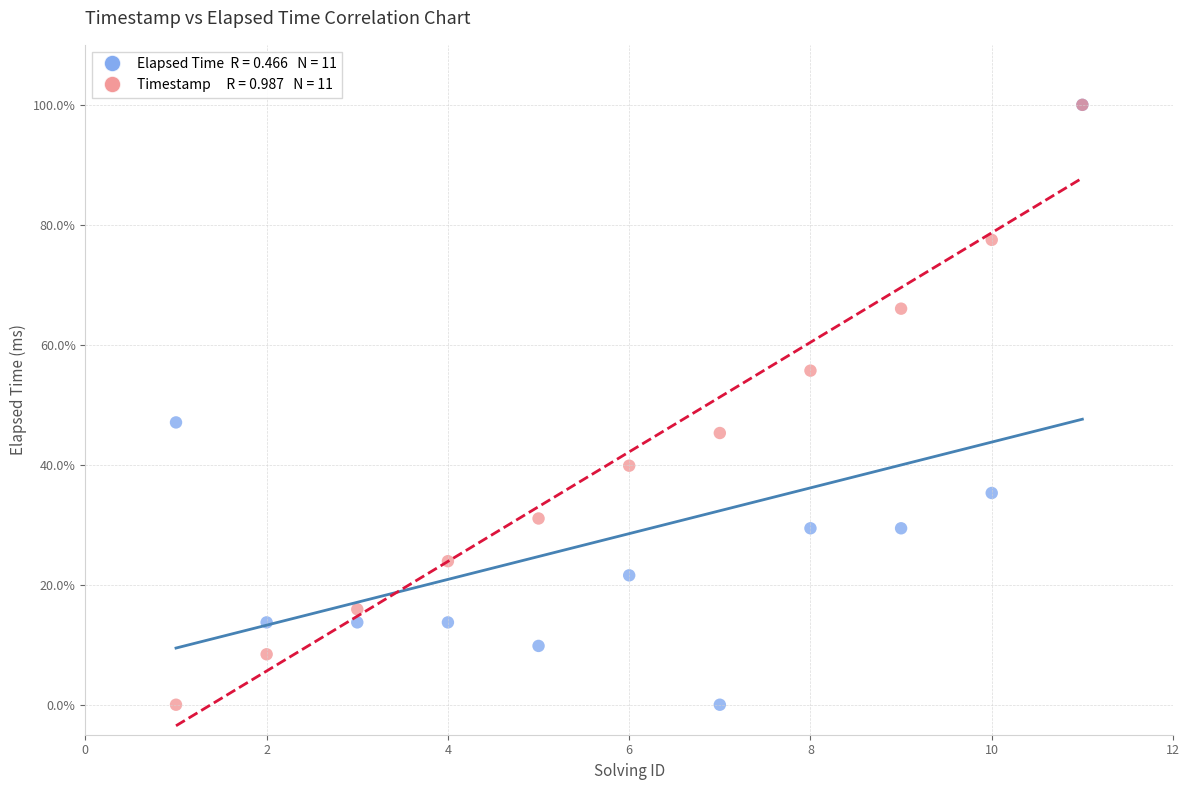

Across all series, what Y value is closest to 50?

47.1